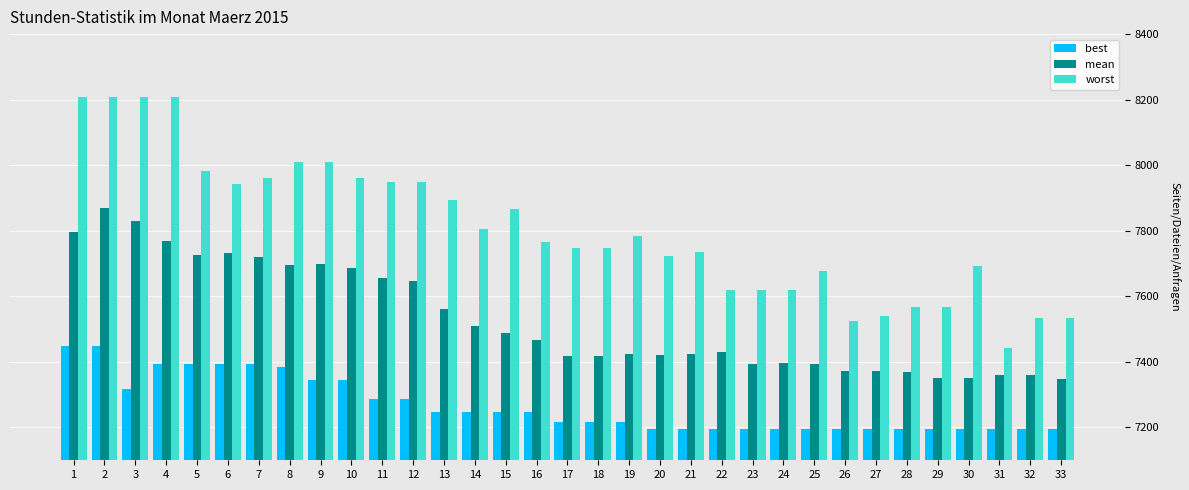

The value of worst at 20 is 2794. True or false?

False